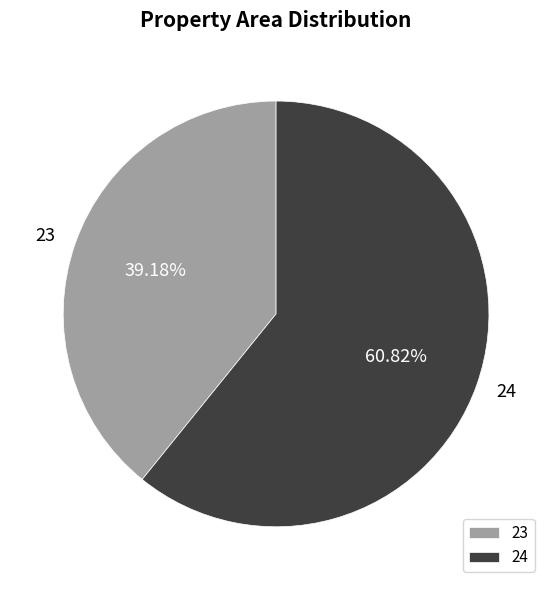

Which slice is the largest?

24